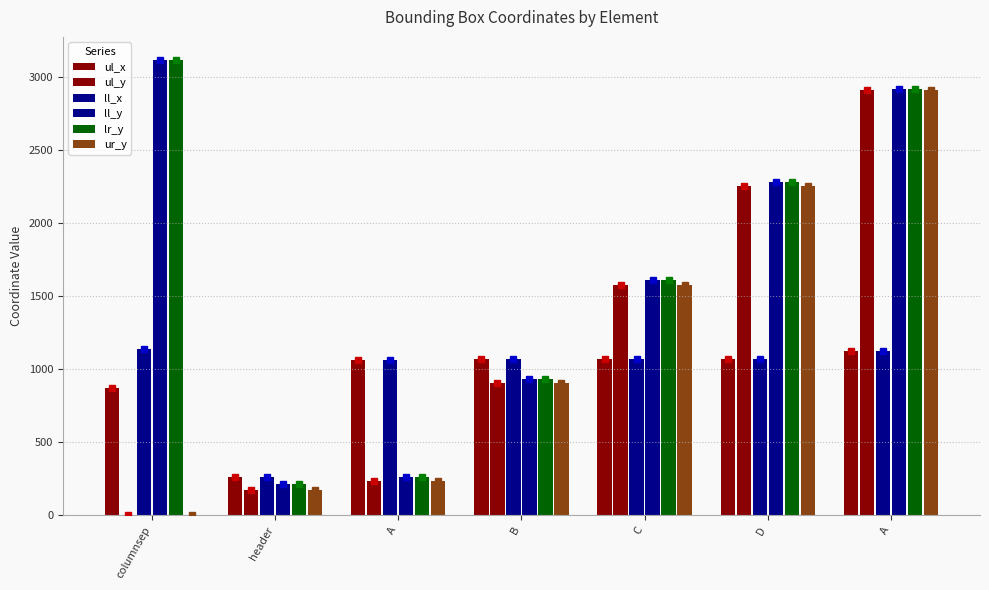

At which label is ur_y closest to 1456?

C